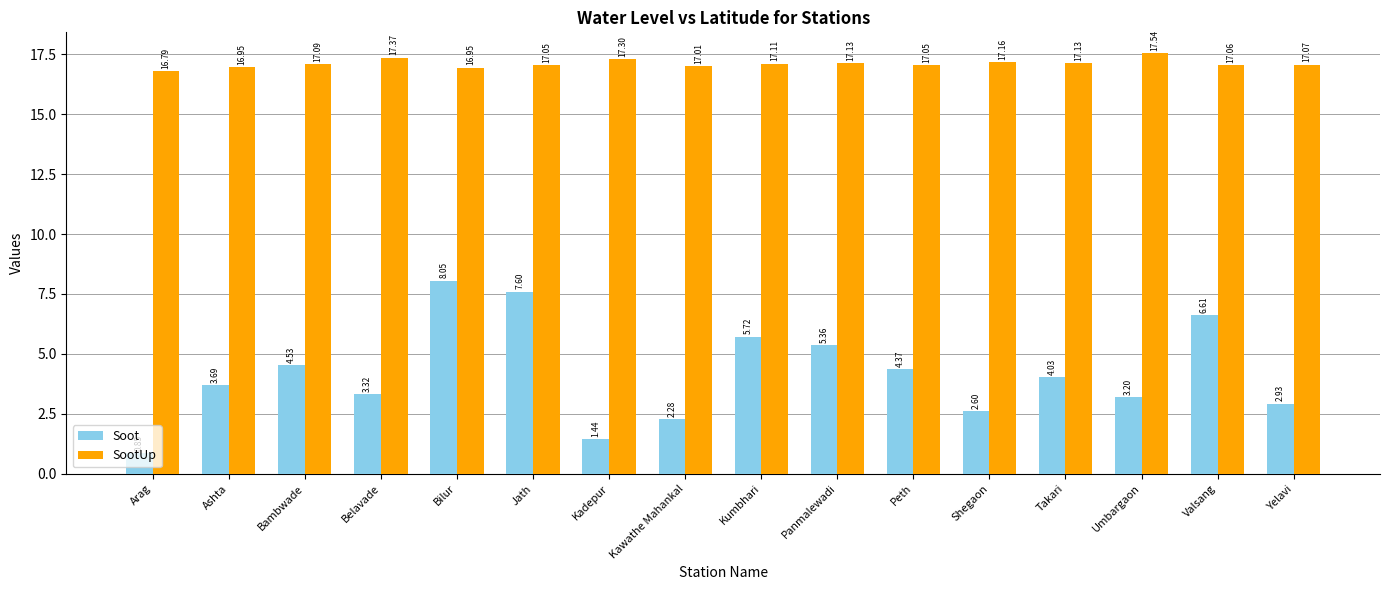

At which label is SootUp closest to 17?

Kawathe Mahankal